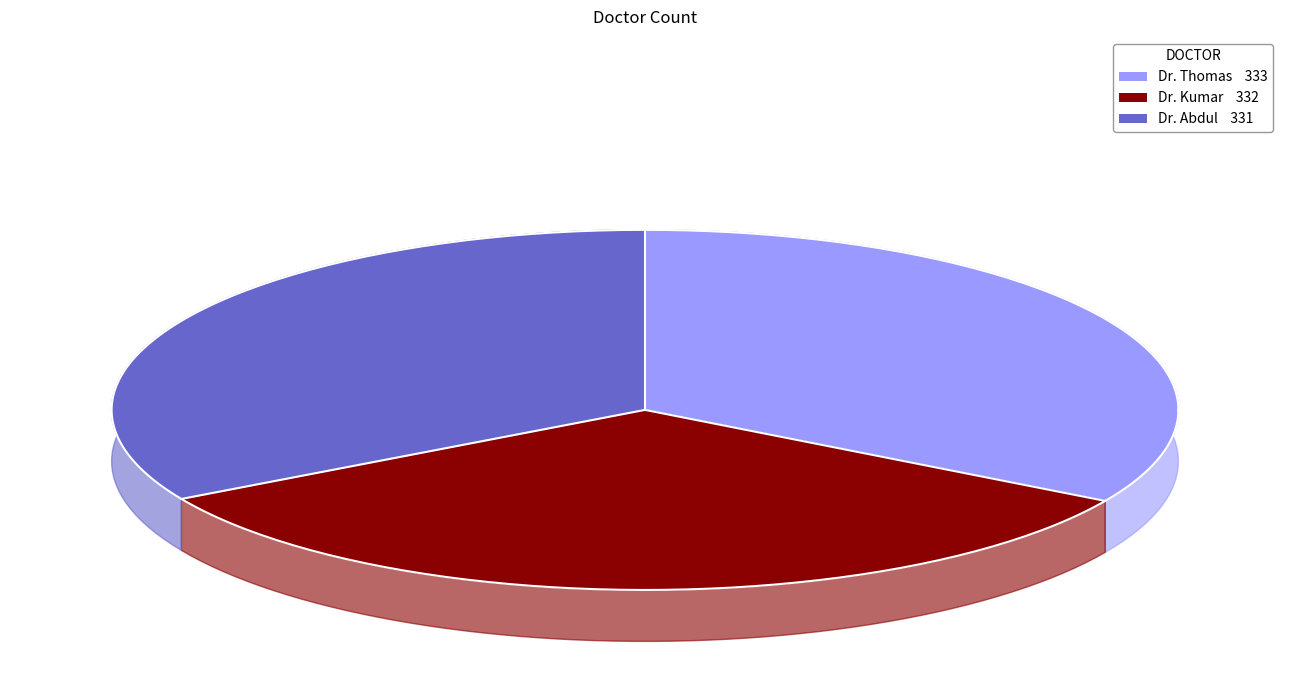

Which slice is the smallest?

Dr. Abdul